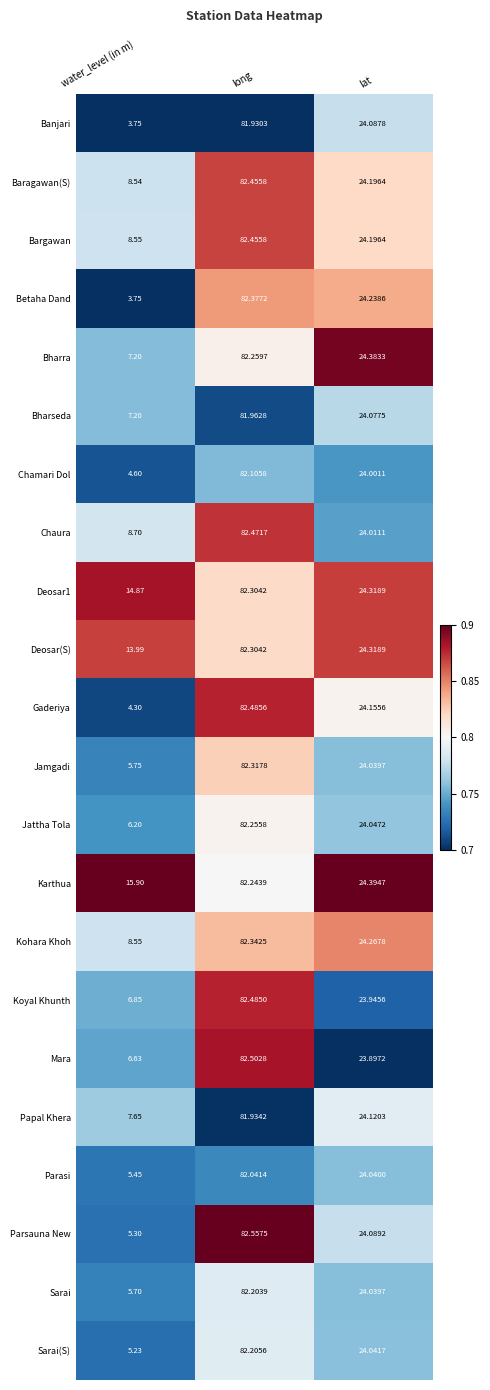

Which series changed the most between water_level (in m) and long?

Betaha Dand